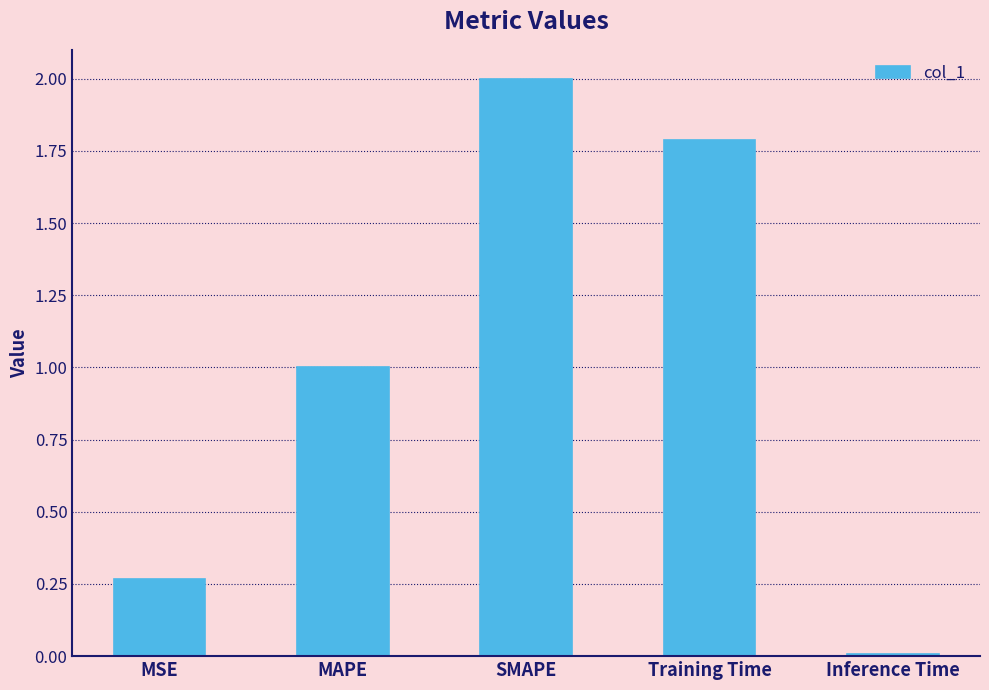

How many series are shown in this chart?

1